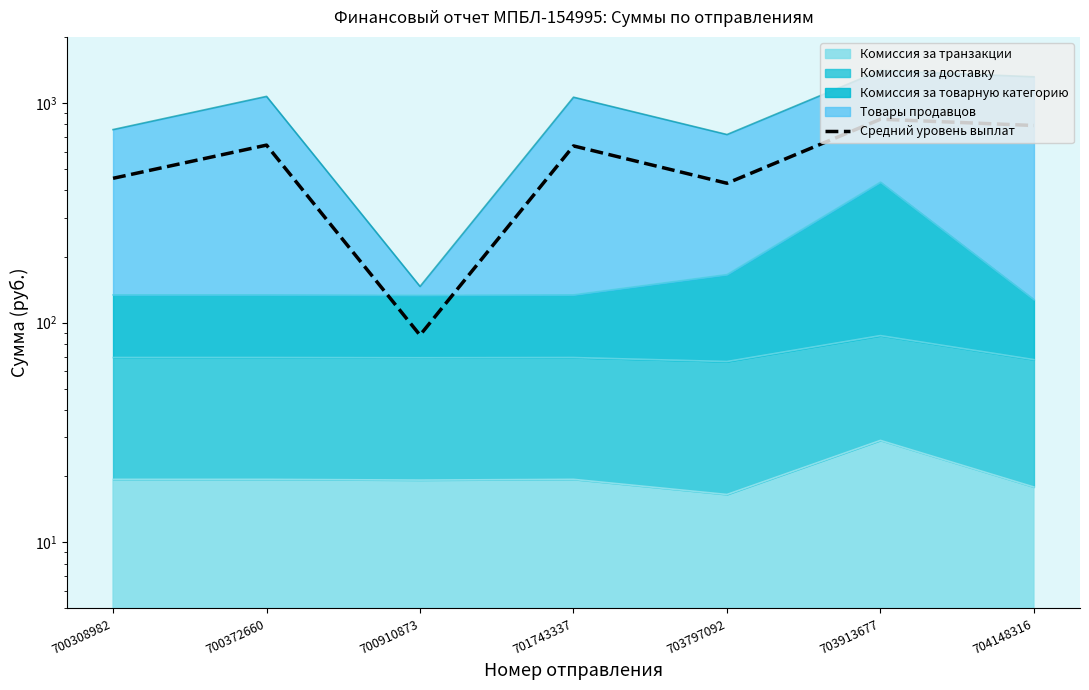

How many data points are above 637?

4